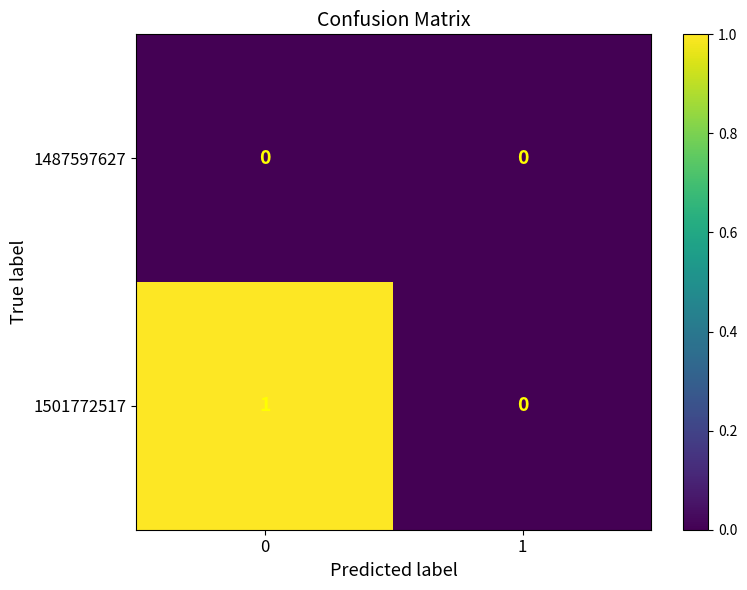

Which series has the largest total across all categories?

1501772517